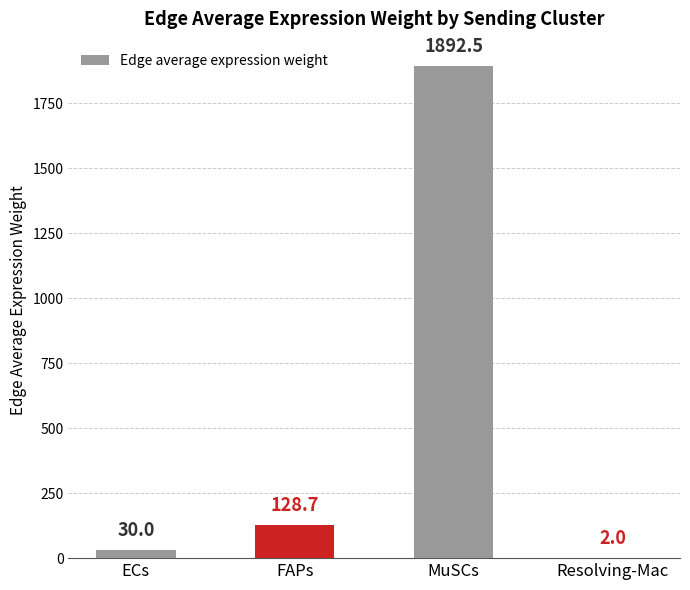

The value at ECs is 30.0. True or false?

True